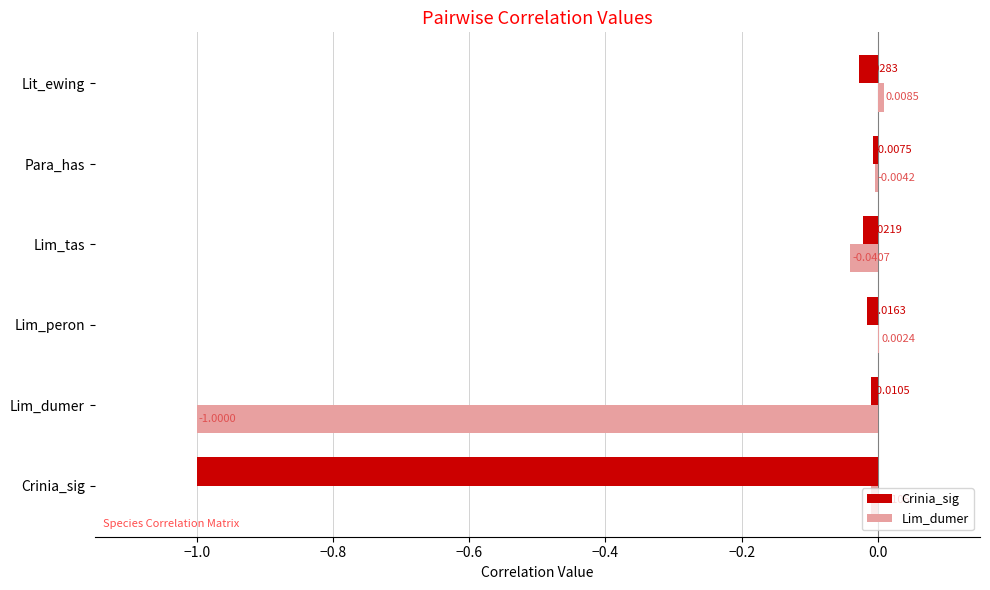

How many series are shown in this chart?

2